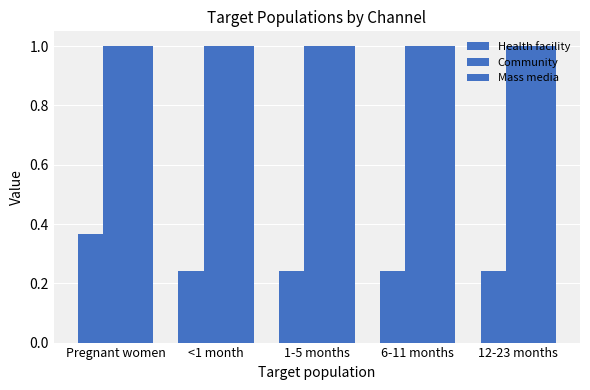

What position from the right is Pregnant women?

5